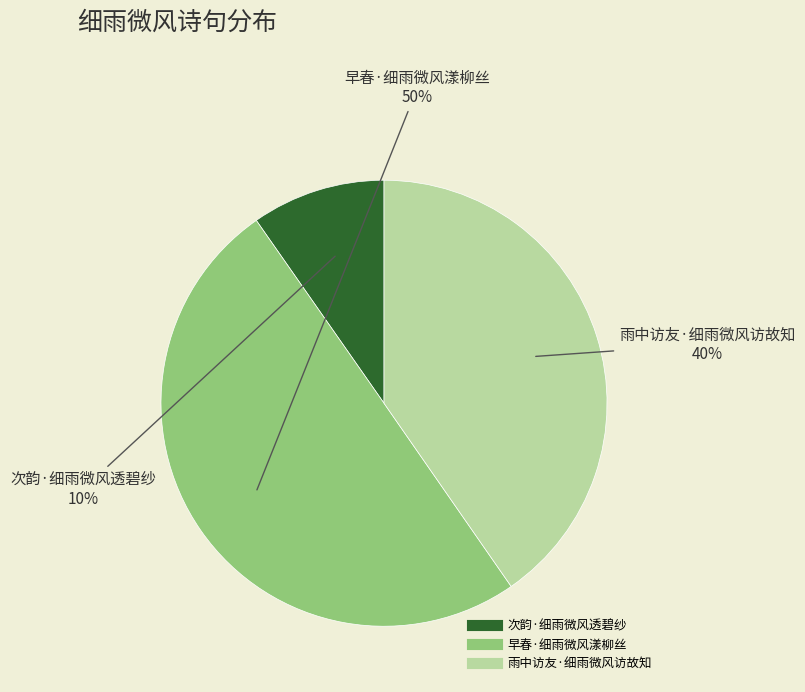

To the nearest percent, what is the average slice percentage?

33%